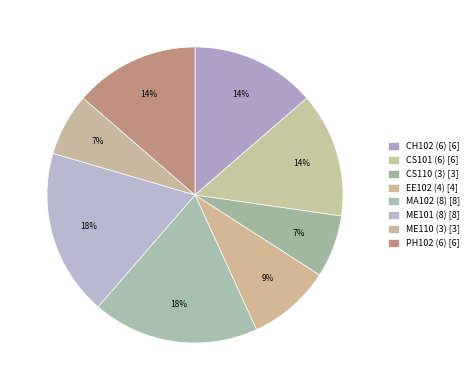

To the nearest percent, what portion does ME101 (8) represent?

18%